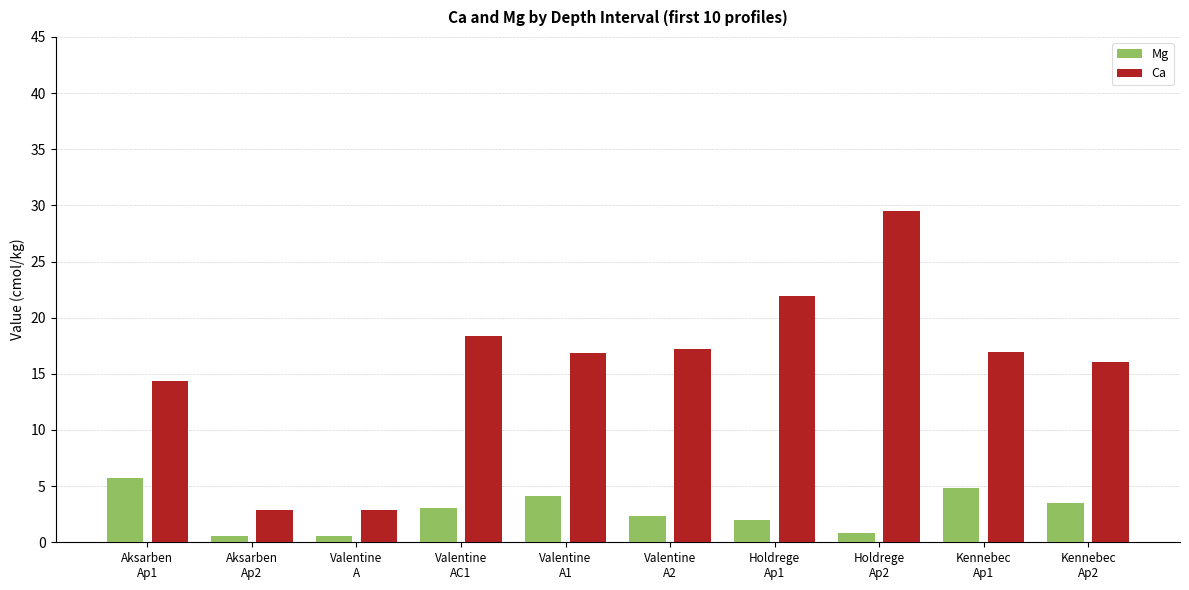

What is the greatest value displayed?

29.5